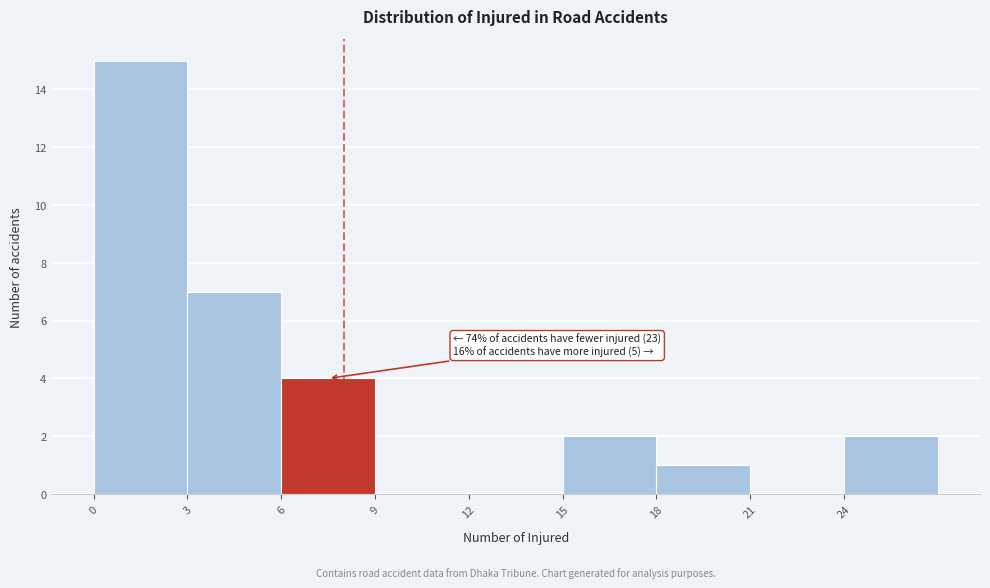

Which range on the x-axis has the tallest bar?

0 to 3